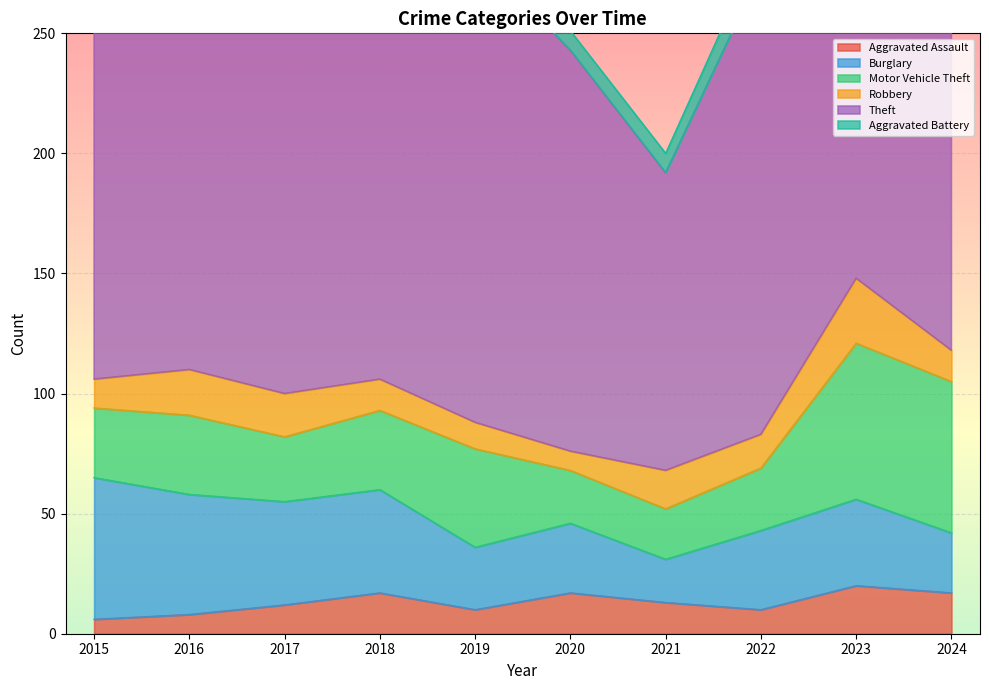

In Aggravated Assault, how many points are higher than both neighbors (excluding endpoints)?

3